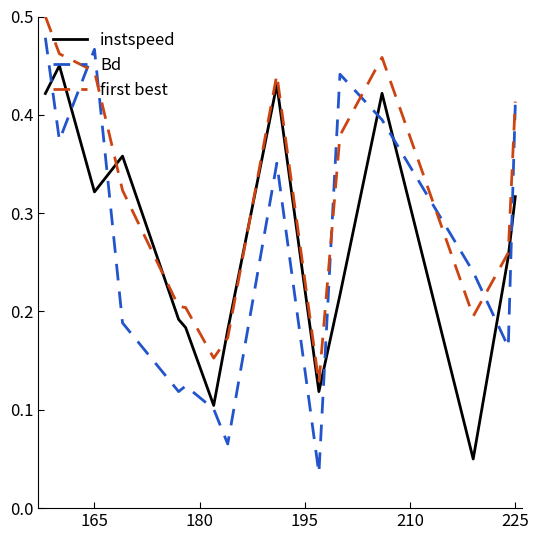

True or false: instspeed and first best intersect in this chart.

True